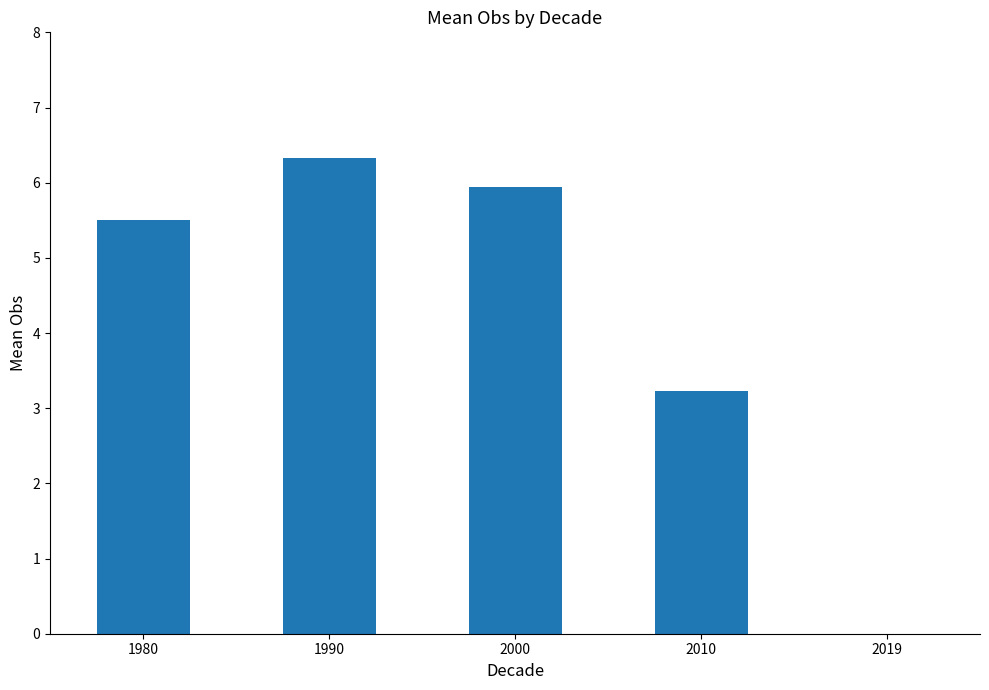

What is the difference between the values at 2010 and 1990?

3.1